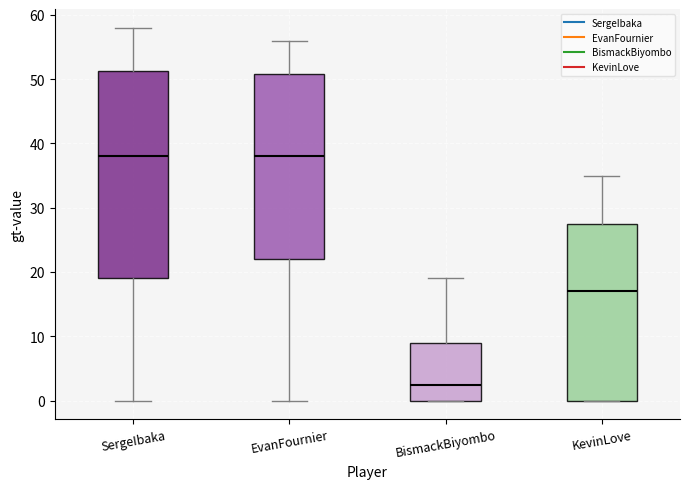

Where does the upper whisker of the box for EvanFournier end on the y-axis? The values are not printed on the chart, so give them approximately, as read against the axis.

56